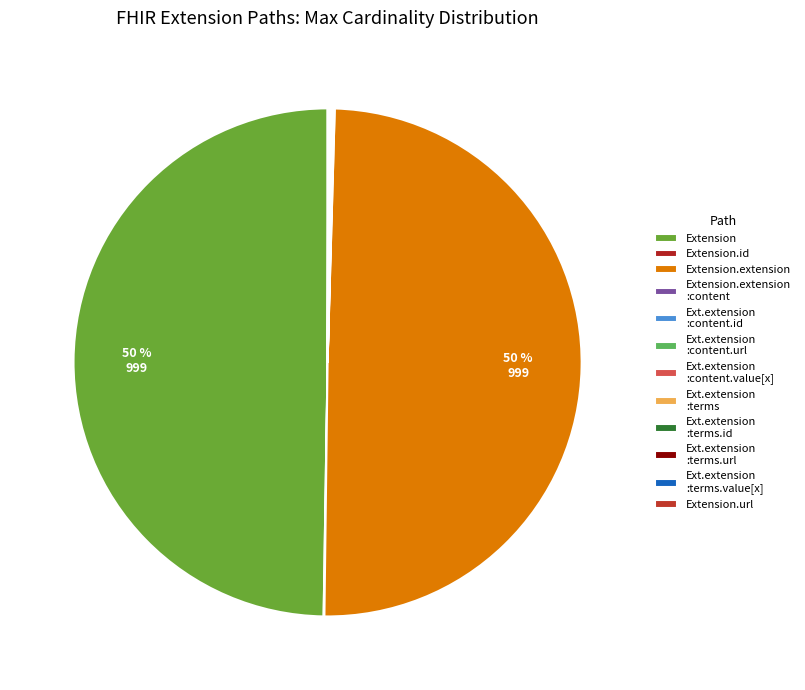

To the nearest percent, what is the difference between the largest and smallest slice percentages?

50%